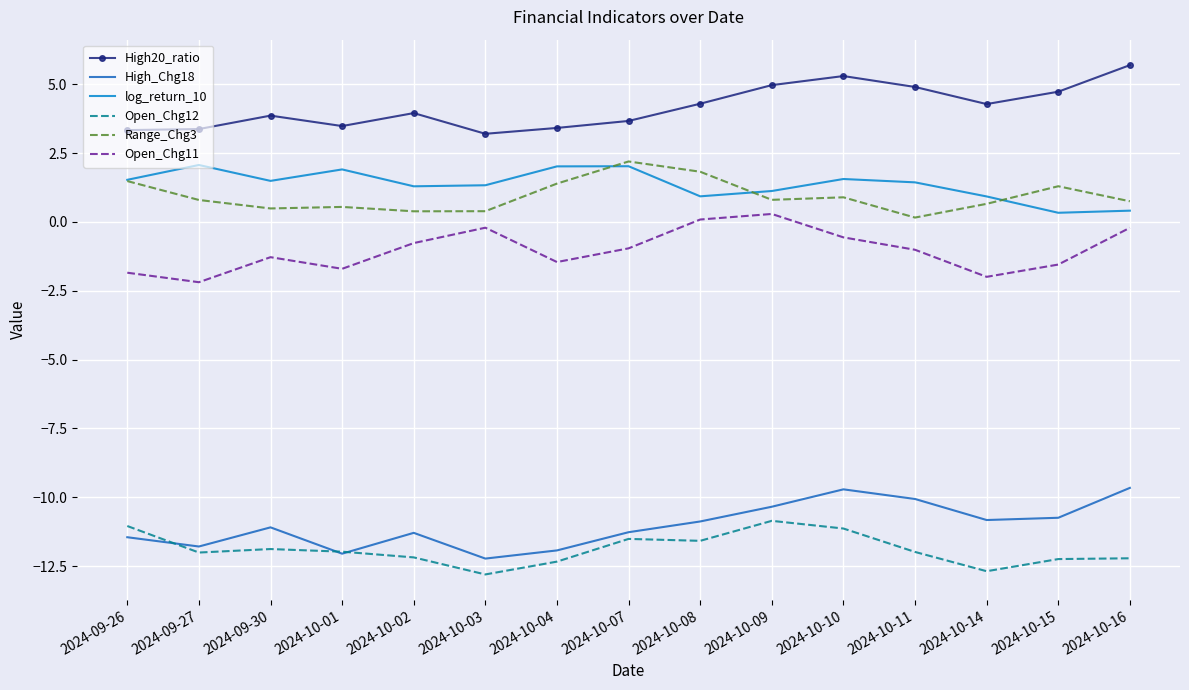

Is it true that High_Chg18 equals -10.7 at 2024-10-15?

True